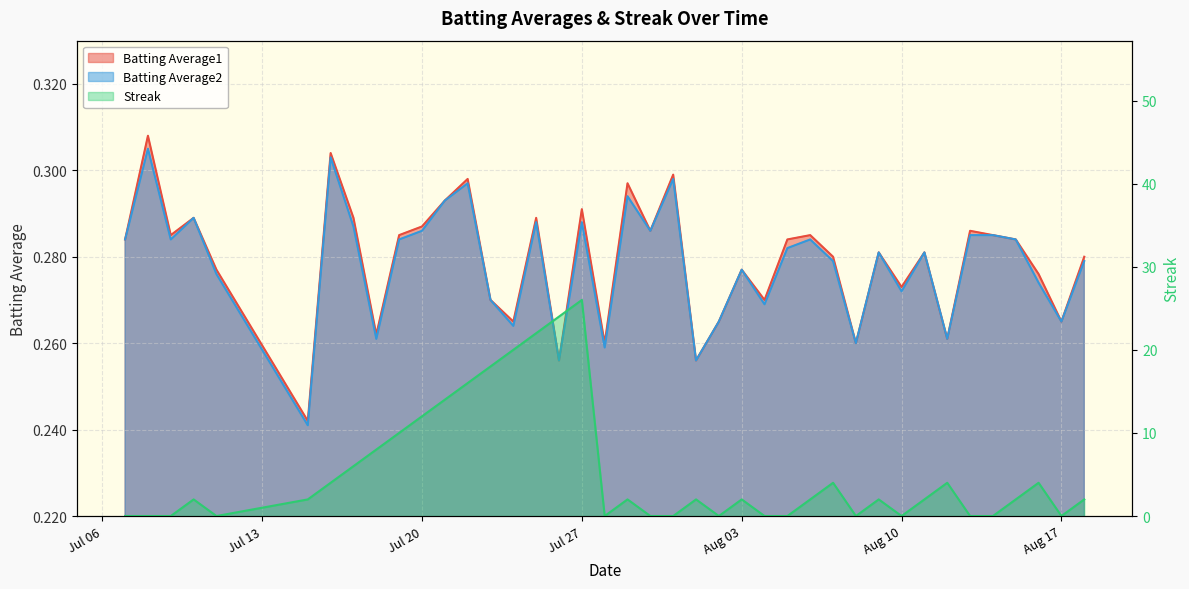

What is the sum of all Batting Average1 values?

11.2